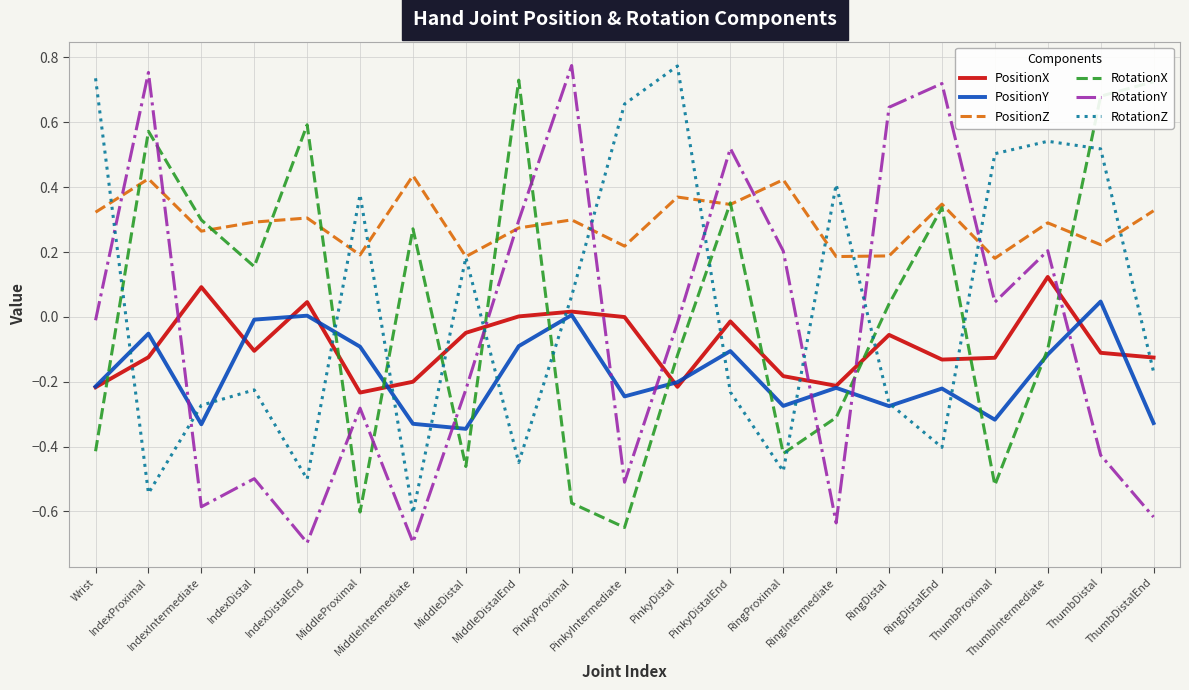

True or false: PositionY has a value of -0.3 at RingProximal.

True